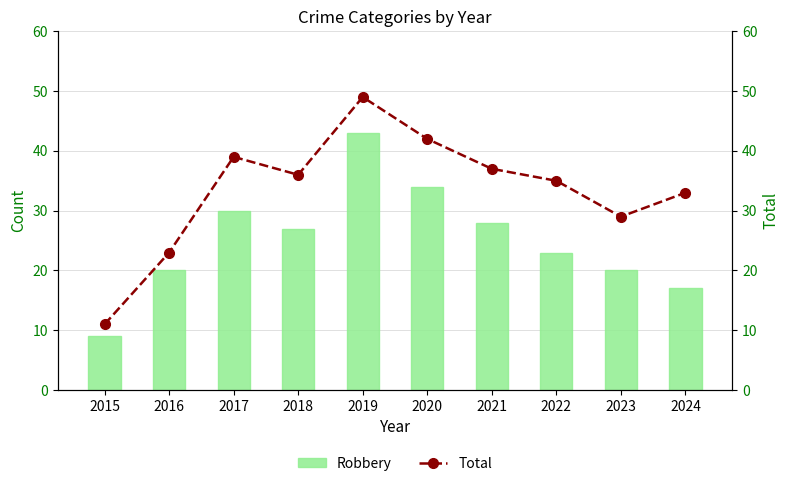

What is the maximum value shown in the chart?

49